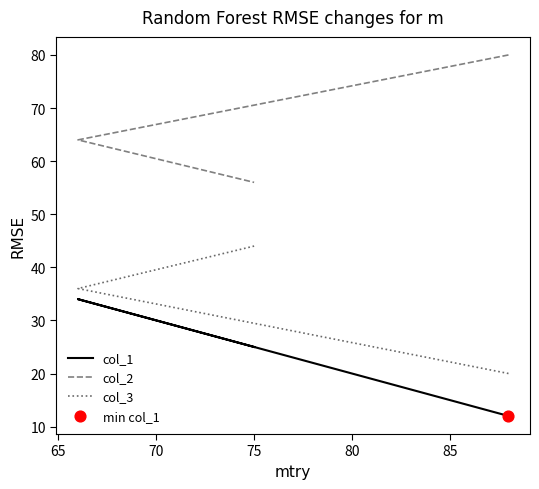

Which series reaches the minimum Y coordinate?

col_1